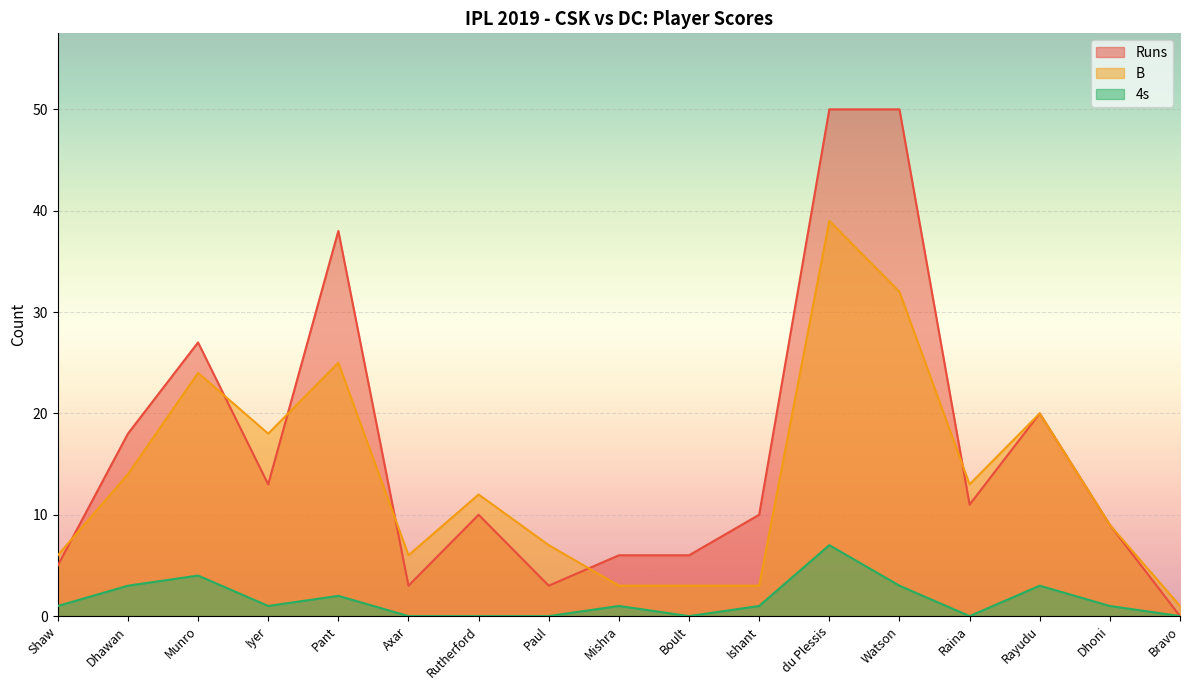

Is it true that B equals 7 at Dhawan?

False